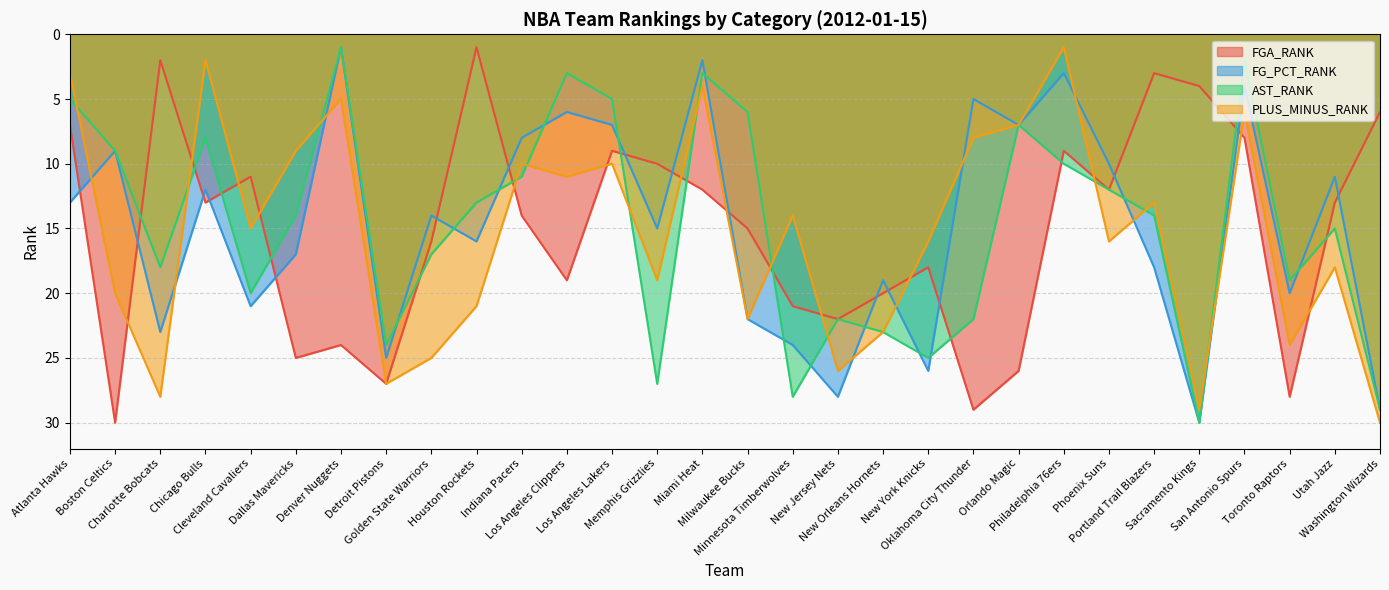

True or false: FG_PCT_RANK has a value of 36 at Minnesota Timberwolves.

False